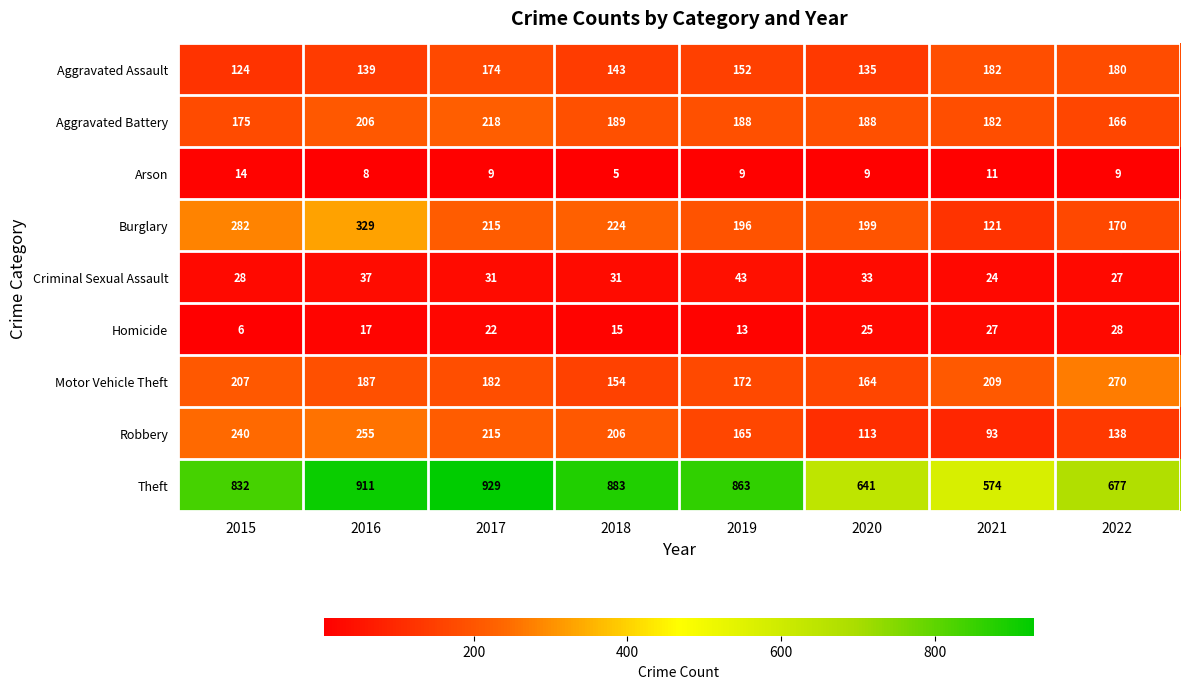

What is the difference between the second highest and second lowest values in the Aggravated Assault series?

45